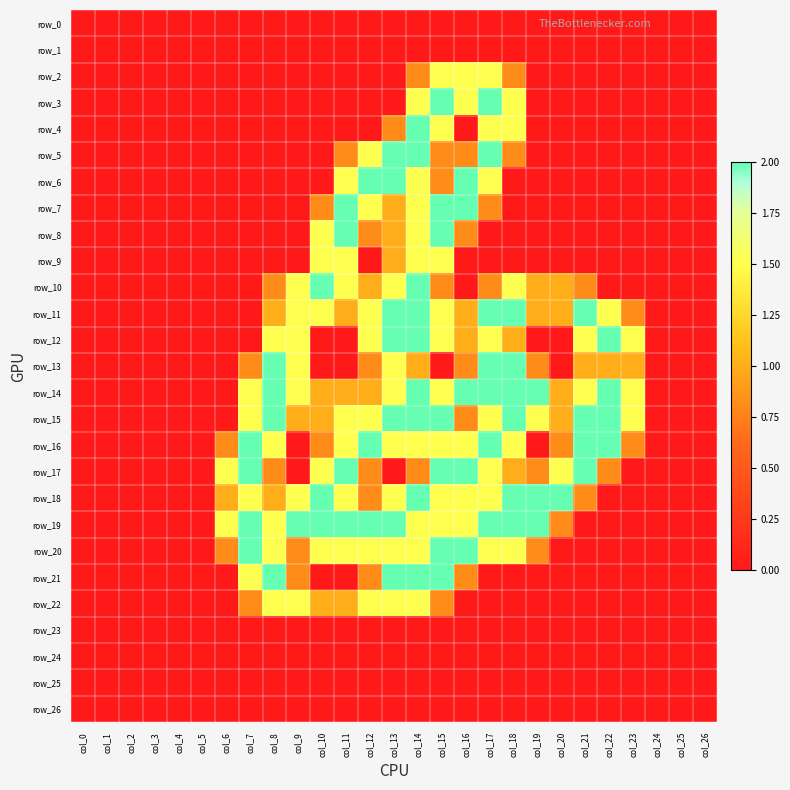

Reading left to right, transcribe all the data shown in this chart.

row_0: col_0=0.0	col_1=0.0	col_2=0.0	col_3=0.0	col_4=0.0	col_5=0.0	col_6=0.0	col_7=0.0	col_8=0.0	col_9=0.0	col_10=0.0	col_11=0.0	col_12=0.0	col_13=0.0	col_14=0.0	col_15=0.0	col_16=0.0	col_17=0.0	col_18=0.0	col_19=0.0	col_20=0.0	col_21=0.0	col_22=0.0	col_23=0.0	col_24=0.0	col_25=0.0	col_26=0.0
row_1: col_0=0.0	col_1=0.0	col_2=0.0	col_3=0.0	col_4=0.0	col_5=0.0	col_6=0.0	col_7=0.0	col_8=0.0	col_9=0.0	col_10=0.0	col_11=0.0	col_12=0.0	col_13=0.0	col_14=0.0	col_15=0.0	col_16=0.0	col_17=0.0	col_18=0.0	col_19=0.0	col_20=0.0	col_21=0.0	col_22=0.0	col_23=0.0	col_24=0.0	col_25=0.0	col_26=0.0
row_2: col_0=0.0	col_1=0.0	col_2=0.0	col_3=0.0	col_4=0.0	col_5=0.0	col_6=0.0	col_7=0.0	col_8=0.0	col_9=0.0	col_10=0.0	col_11=0.0	col_12=0.0	col_13=0.0	col_14=0.8	col_15=1.5	col_16=1.5	col_17=1.5	col_18=0.8	col_19=0.0	col_20=0.0	col_21=0.0	col_22=0.0	col_23=0.0	col_24=0.0	col_25=0.0	col_26=0.0
row_3: col_0=0.0	col_1=0.0	col_2=0.0	col_3=0.0	col_4=0.0	col_5=0.0	col_6=0.0	col_7=0.0	col_8=0.0	col_9=0.0	col_10=0.0	col_11=0.0	col_12=0.0	col_13=0.0	col_14=1.5	col_15=2.0	col_16=1.5	col_17=2.0	col_18=1.5	col_19=0.0	col_20=0.0	col_21=0.0	col_22=0.0	col_23=0.0	col_24=0.0	col_25=0.0	col_26=0.0
row_4: col_0=0.0	col_1=0.0	col_2=0.0	col_3=0.0	col_4=0.0	col_5=0.0	col_6=0.0	col_7=0.0	col_8=0.0	col_9=0.0	col_10=0.0	col_11=0.0	col_12=0.0	col_13=0.8	col_14=2.0	col_15=1.5	col_16=0.0	col_17=1.5	col_18=1.5	col_19=0.0	col_20=0.0	col_21=0.0	col_22=0.0	col_23=0.0	col_24=0.0	col_25=0.0	col_26=0.0
row_5: col_0=0.0	col_1=0.0	col_2=0.0	col_3=0.0	col_4=0.0	col_5=0.0	col_6=0.0	col_7=0.0	col_8=0.0	col_9=0.0	col_10=0.0	col_11=0.8	col_12=1.5	col_13=2.0	col_14=2.0	col_15=0.8	col_16=0.8	col_17=2.0	col_18=0.8	col_19=0.0	col_20=0.0	col_21=0.0	col_22=0.0	col_23=0.0	col_24=0.0	col_25=0.0	col_26=0.0
row_6: col_0=0.0	col_1=0.0	col_2=0.0	col_3=0.0	col_4=0.0	col_5=0.0	col_6=0.0	col_7=0.0	col_8=0.0	col_9=0.0	col_10=0.0	col_11=1.5	col_12=2.0	col_13=2.0	col_14=1.5	col_15=0.8	col_16=2.0	col_17=1.5	col_18=0.0	col_19=0.0	col_20=0.0	col_21=0.0	col_22=0.0	col_23=0.0	col_24=0.0	col_25=0.0	col_26=0.0
row_7: col_0=0.0	col_1=0.0	col_2=0.0	col_3=0.0	col_4=0.0	col_5=0.0	col_6=0.0	col_7=0.0	col_8=0.0	col_9=0.0	col_10=0.8	col_11=2.0	col_12=1.5	col_13=1.0	col_14=1.5	col_15=2.0	col_16=2.0	col_17=0.8	col_18=0.0	col_19=0.0	col_20=0.0	col_21=0.0	col_22=0.0	col_23=0.0	col_24=0.0	col_25=0.0	col_26=0.0
row_8: col_0=0.0	col_1=0.0	col_2=0.0	col_3=0.0	col_4=0.0	col_5=0.0	col_6=0.0	col_7=0.0	col_8=0.0	col_9=0.0	col_10=1.5	col_11=2.0	col_12=0.8	col_13=1.0	col_14=1.5	col_15=2.0	col_16=0.8	col_17=0.0	col_18=0.0	col_19=0.0	col_20=0.0	col_21=0.0	col_22=0.0	col_23=0.0	col_24=0.0	col_25=0.0	col_26=0.0
row_9: col_0=0.0	col_1=0.0	col_2=0.0	col_3=0.0	col_4=0.0	col_5=0.0	col_6=0.0	col_7=0.0	col_8=0.0	col_9=0.0	col_10=1.5	col_11=1.5	col_12=0.0	col_13=1.0	col_14=1.5	col_15=1.5	col_16=0.0	col_17=0.0	col_18=0.0	col_19=0.0	col_20=0.0	col_21=0.0	col_22=0.0	col_23=0.0	col_24=0.0	col_25=0.0	col_26=0.0
row_10: col_0=0.0	col_1=0.0	col_2=0.0	col_3=0.0	col_4=0.0	col_5=0.0	col_6=0.0	col_7=0.0	col_8=0.8	col_9=1.5	col_10=2.0	col_11=1.5	col_12=1.0	col_13=1.5	col_14=2.0	col_15=0.8	col_16=0.0	col_17=0.8	col_18=1.5	col_19=1.0	col_20=1.0	col_21=0.8	col_22=0.0	col_23=0.0	col_24=0.0	col_25=0.0	col_26=0.0
row_11: col_0=0.0	col_1=0.0	col_2=0.0	col_3=0.0	col_4=0.0	col_5=0.0	col_6=0.0	col_7=0.0	col_8=1.0	col_9=1.5	col_10=1.5	col_11=1.0	col_12=1.5	col_13=2.0	col_14=2.0	col_15=1.5	col_16=1.0	col_17=2.0	col_18=2.0	col_19=1.0	col_20=1.0	col_21=2.0	col_22=1.5	col_23=0.8	col_24=0.0	col_25=0.0	col_26=0.0
row_12: col_0=0.0	col_1=0.0	col_2=0.0	col_3=0.0	col_4=0.0	col_5=0.0	col_6=0.0	col_7=0.0	col_8=1.5	col_9=1.5	col_10=0.0	col_11=0.0	col_12=1.5	col_13=2.0	col_14=2.0	col_15=1.5	col_16=1.0	col_17=1.5	col_18=1.0	col_19=0.0	col_20=0.0	col_21=1.5	col_22=2.0	col_23=1.5	col_24=0.0	col_25=0.0	col_26=0.0
row_13: col_0=0.0	col_1=0.0	col_2=0.0	col_3=0.0	col_4=0.0	col_5=0.0	col_6=0.0	col_7=0.8	col_8=2.0	col_9=1.5	col_10=0.0	col_11=0.0	col_12=0.8	col_13=1.5	col_14=1.0	col_15=0.0	col_16=0.8	col_17=2.0	col_18=2.0	col_19=0.8	col_20=0.0	col_21=1.0	col_22=1.0	col_23=1.0	col_24=0.0	col_25=0.0	col_26=0.0
row_14: col_0=0.0	col_1=0.0	col_2=0.0	col_3=0.0	col_4=0.0	col_5=0.0	col_6=0.0	col_7=1.5	col_8=2.0	col_9=1.5	col_10=1.0	col_11=1.0	col_12=1.0	col_13=1.5	col_14=2.0	col_15=1.5	col_16=2.0	col_17=2.0	col_18=2.0	col_19=2.0	col_20=1.0	col_21=1.5	col_22=2.0	col_23=1.5	col_24=0.0	col_25=0.0	col_26=0.0
row_15: col_0=0.0	col_1=0.0	col_2=0.0	col_3=0.0	col_4=0.0	col_5=0.0	col_6=0.0	col_7=1.5	col_8=2.0	col_9=1.0	col_10=1.0	col_11=1.5	col_12=1.5	col_13=2.0	col_14=2.0	col_15=2.0	col_16=0.8	col_17=1.5	col_18=2.0	col_19=1.5	col_20=1.0	col_21=2.0	col_22=2.0	col_23=1.5	col_24=0.0	col_25=0.0	col_26=0.0
row_16: col_0=0.0	col_1=0.0	col_2=0.0	col_3=0.0	col_4=0.0	col_5=0.0	col_6=0.8	col_7=2.0	col_8=1.5	col_9=0.0	col_10=0.8	col_11=1.5	col_12=2.0	col_13=1.5	col_14=1.5	col_15=1.5	col_16=1.5	col_17=2.0	col_18=1.5	col_19=0.0	col_20=0.8	col_21=2.0	col_22=2.0	col_23=0.8	col_24=0.0	col_25=0.0	col_26=0.0
row_17: col_0=0.0	col_1=0.0	col_2=0.0	col_3=0.0	col_4=0.0	col_5=0.0	col_6=1.5	col_7=2.0	col_8=0.8	col_9=0.0	col_10=1.5	col_11=2.0	col_12=0.8	col_13=0.0	col_14=0.8	col_15=2.0	col_16=2.0	col_17=1.5	col_18=1.0	col_19=0.8	col_20=1.5	col_21=2.0	col_22=0.8	col_23=0.0	col_24=0.0	col_25=0.0	col_26=0.0
row_18: col_0=0.0	col_1=0.0	col_2=0.0	col_3=0.0	col_4=0.0	col_5=0.0	col_6=1.0	col_7=1.5	col_8=1.0	col_9=1.5	col_10=2.0	col_11=1.5	col_12=0.8	col_13=1.5	col_14=2.0	col_15=1.5	col_16=1.5	col_17=1.5	col_18=2.0	col_19=2.0	col_20=2.0	col_21=0.8	col_22=0.0	col_23=0.0	col_24=0.0	col_25=0.0	col_26=0.0
row_19: col_0=0.0	col_1=0.0	col_2=0.0	col_3=0.0	col_4=0.0	col_5=0.0	col_6=1.5	col_7=2.0	col_8=1.5	col_9=2.0	col_10=2.0	col_11=2.0	col_12=2.0	col_13=2.0	col_14=1.5	col_15=1.5	col_16=1.5	col_17=2.0	col_18=2.0	col_19=2.0	col_20=0.8	col_21=0.0	col_22=0.0	col_23=0.0	col_24=0.0	col_25=0.0	col_26=0.0
row_20: col_0=0.0	col_1=0.0	col_2=0.0	col_3=0.0	col_4=0.0	col_5=0.0	col_6=0.8	col_7=2.0	col_8=1.5	col_9=0.8	col_10=1.5	col_11=1.5	col_12=1.5	col_13=1.5	col_14=1.5	col_15=2.0	col_16=2.0	col_17=1.5	col_18=1.5	col_19=0.8	col_20=0.0	col_21=0.0	col_22=0.0	col_23=0.0	col_24=0.0	col_25=0.0	col_26=0.0
row_21: col_0=0.0	col_1=0.0	col_2=0.0	col_3=0.0	col_4=0.0	col_5=0.0	col_6=0.0	col_7=1.5	col_8=2.0	col_9=0.8	col_10=0.0	col_11=0.0	col_12=0.8	col_13=2.0	col_14=2.0	col_15=2.0	col_16=0.8	col_17=0.0	col_18=0.0	col_19=0.0	col_20=0.0	col_21=0.0	col_22=0.0	col_23=0.0	col_24=0.0	col_25=0.0	col_26=0.0
row_22: col_0=0.0	col_1=0.0	col_2=0.0	col_3=0.0	col_4=0.0	col_5=0.0	col_6=0.0	col_7=0.8	col_8=1.5	col_9=1.5	col_10=1.0	col_11=1.0	col_12=1.5	col_13=1.5	col_14=1.5	col_15=0.8	col_16=0.0	col_17=0.0	col_18=0.0	col_19=0.0	col_20=0.0	col_21=0.0	col_22=0.0	col_23=0.0	col_24=0.0	col_25=0.0	col_26=0.0
row_23: col_0=0.0	col_1=0.0	col_2=0.0	col_3=0.0	col_4=0.0	col_5=0.0	col_6=0.0	col_7=0.0	col_8=0.0	col_9=0.0	col_10=0.0	col_11=0.0	col_12=0.0	col_13=0.0	col_14=0.0	col_15=0.0	col_16=0.0	col_17=0.0	col_18=0.0	col_19=0.0	col_20=0.0	col_21=0.0	col_22=0.0	col_23=0.0	col_24=0.0	col_25=0.0	col_26=0.0
row_24: col_0=0.0	col_1=0.0	col_2=0.0	col_3=0.0	col_4=0.0	col_5=0.0	col_6=0.0	col_7=0.0	col_8=0.0	col_9=0.0	col_10=0.0	col_11=0.0	col_12=0.0	col_13=0.0	col_14=0.0	col_15=0.0	col_16=0.0	col_17=0.0	col_18=0.0	col_19=0.0	col_20=0.0	col_21=0.0	col_22=0.0	col_23=0.0	col_24=0.0	col_25=0.0	col_26=0.0
row_25: col_0=0.0	col_1=0.0	col_2=0.0	col_3=0.0	col_4=0.0	col_5=0.0	col_6=0.0	col_7=0.0	col_8=0.0	col_9=0.0	col_10=0.0	col_11=0.0	col_12=0.0	col_13=0.0	col_14=0.0	col_15=0.0	col_16=0.0	col_17=0.0	col_18=0.0	col_19=0.0	col_20=0.0	col_21=0.0	col_22=0.0	col_23=0.0	col_24=0.0	col_25=0.0	col_26=0.0
row_26: col_0=0.0	col_1=0.0	col_2=0.0	col_3=0.0	col_4=0.0	col_5=0.0	col_6=0.0	col_7=0.0	col_8=0.0	col_9=0.0	col_10=0.0	col_11=0.0	col_12=0.0	col_13=0.0	col_14=0.0	col_15=0.0	col_16=0.0	col_17=0.0	col_18=0.0	col_19=0.0	col_20=0.0	col_21=0.0	col_22=0.0	col_23=0.0	col_24=0.0	col_25=0.0	col_26=0.0